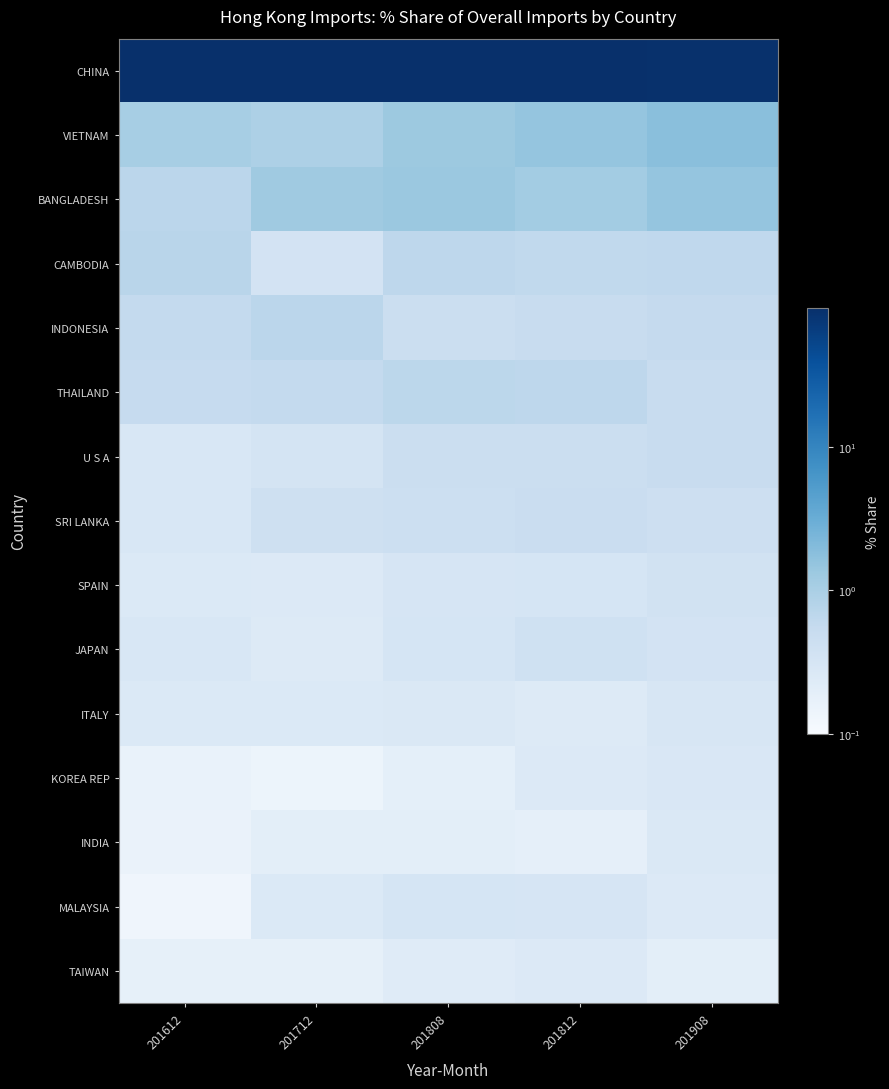

Between 201808 and 201712, which is larger?

201712